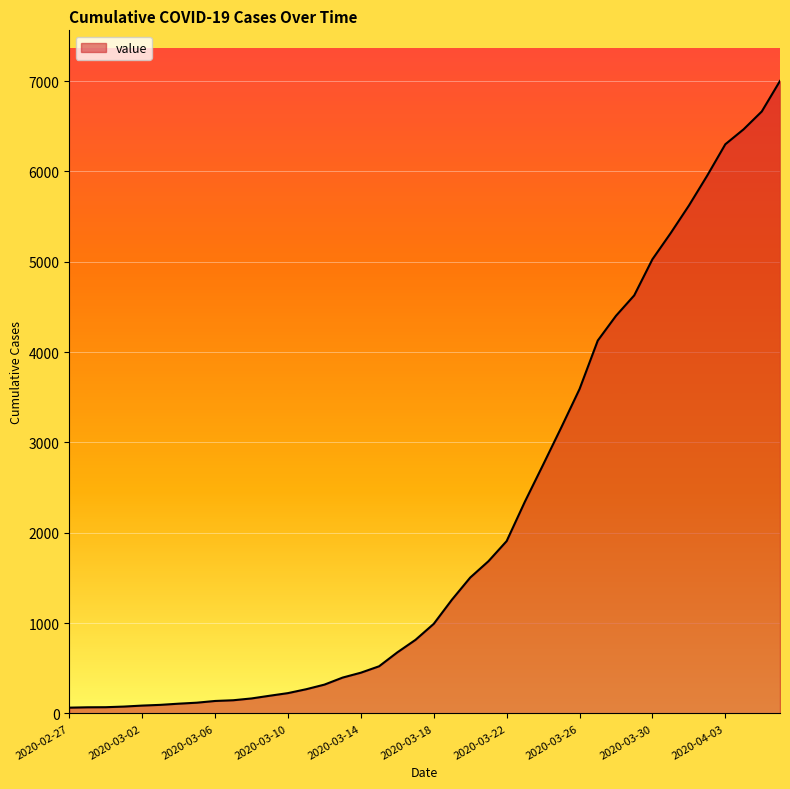

What is the difference between the maximum and minimum values?

6938